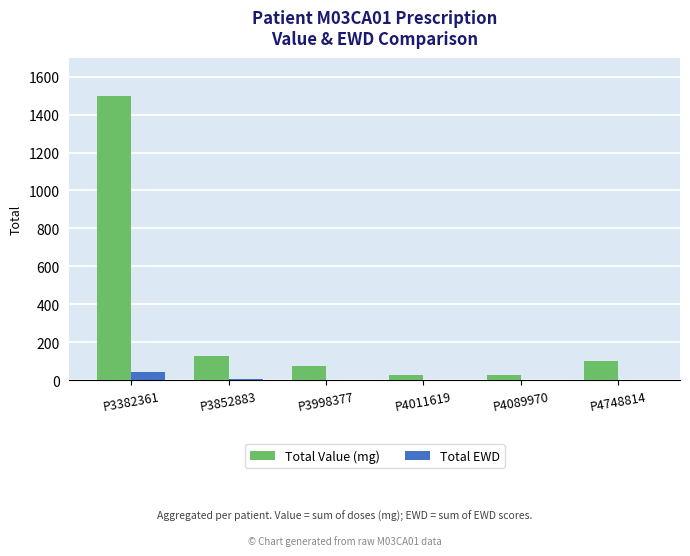

Which series changed the most between P3382361 and P4089970?

Total Value (mg)